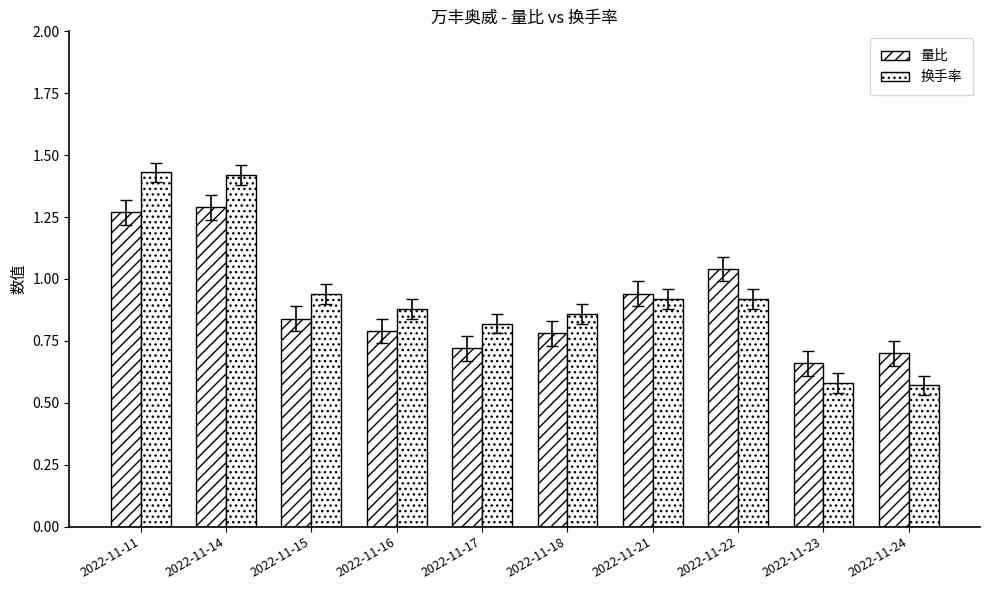

Reading right to left, list all the values displayed in this chart.

量比: 0.7	0.7	1.0	0.9	0.8	0.7	0.8	0.8	1.3	1.3
换手率: 0.6	0.6	0.9	0.9	0.9	0.8	0.9	0.9	1.4	1.4